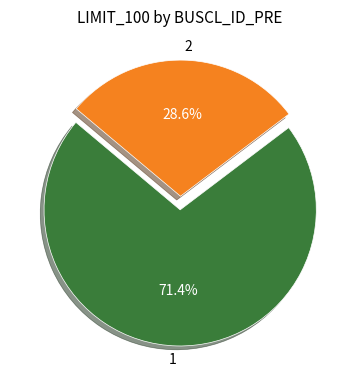

Does 1 represent more than half of the total?

Yes